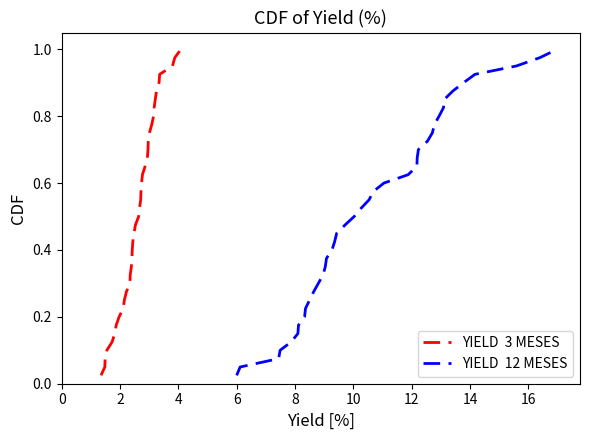

What is the average value of the YIELD  12 MESES series?

0.5